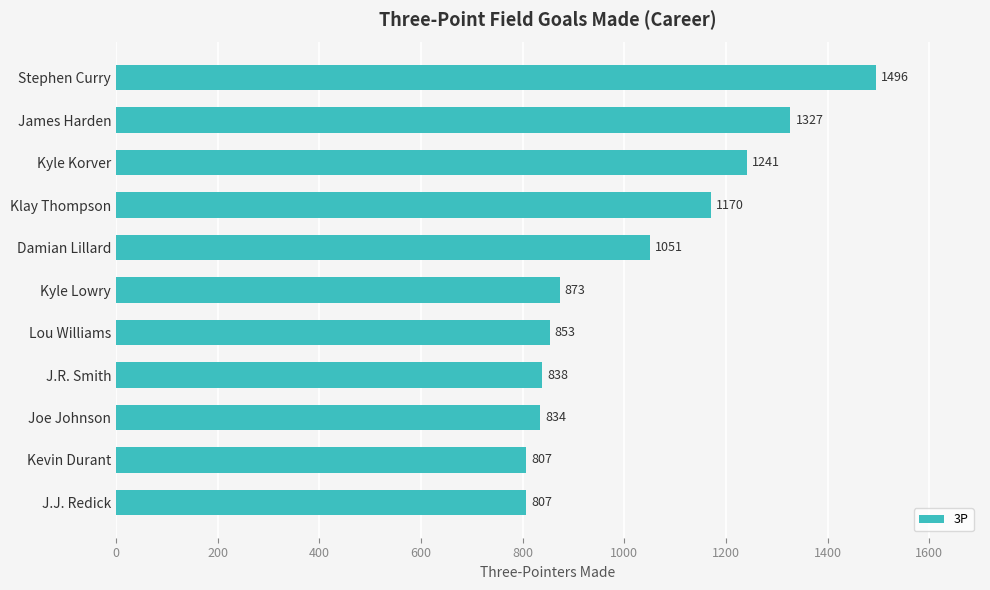

Count the number of categories in the chart.

11